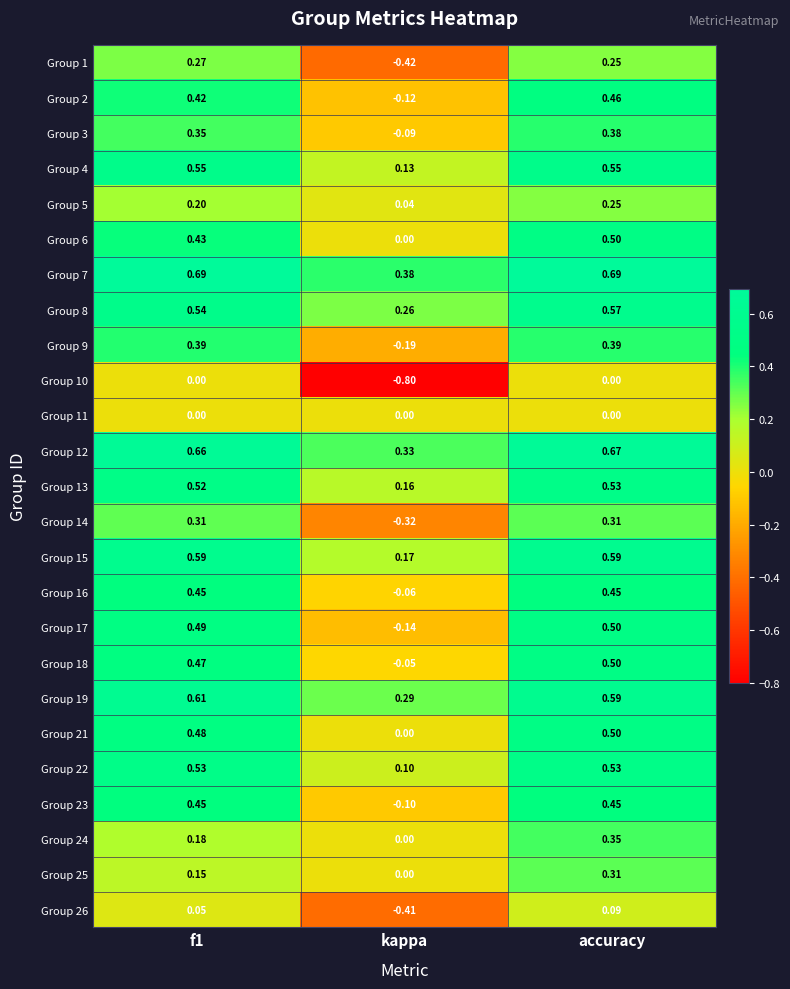

Is the value of Group 21 at kappa greater than the value of Group 12 at accuracy?

No